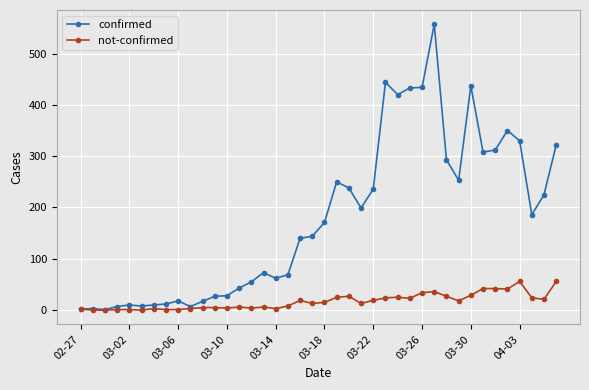

What is the maximum value for confirmed?

557